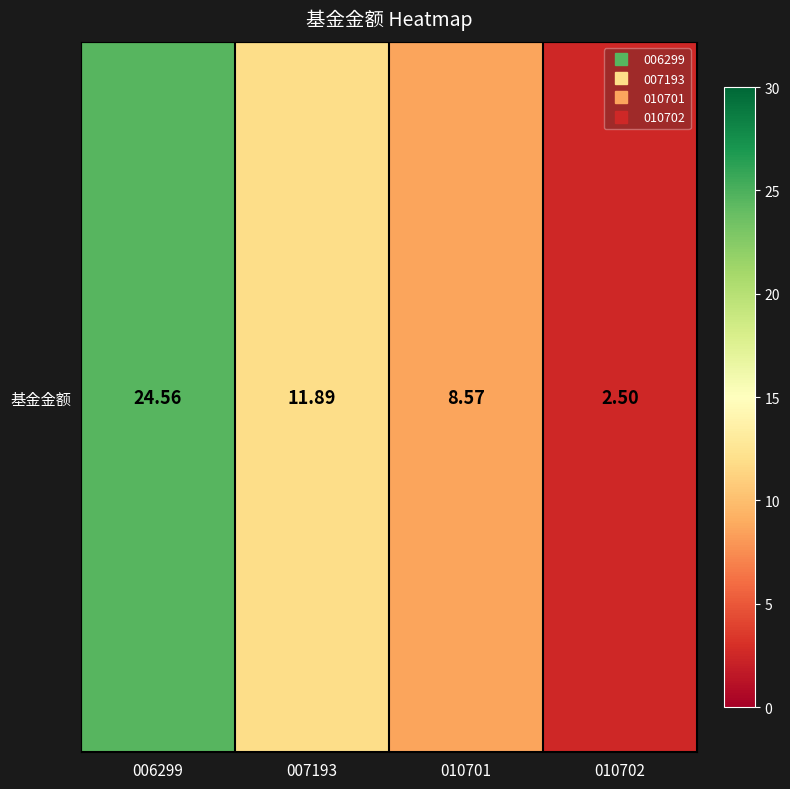

Reading left to right, extract all data points from this chart.

24.6	11.9	8.6	2.5